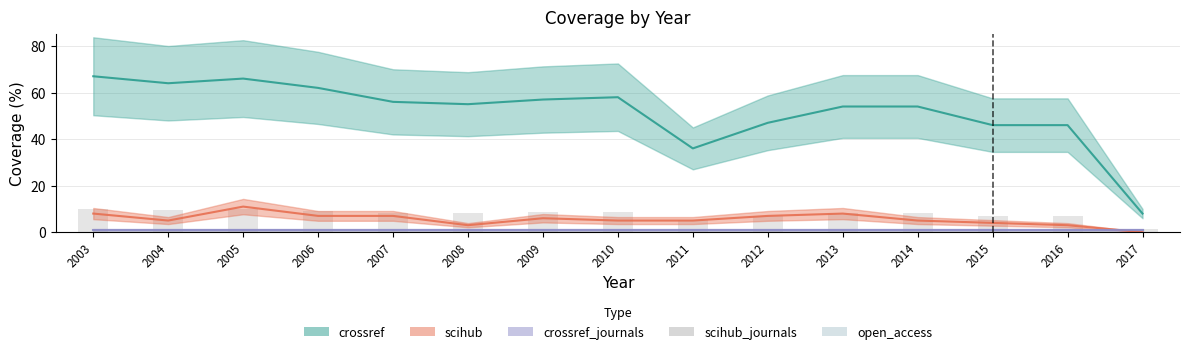

Which label corresponds to the largest value in the chart?

2003